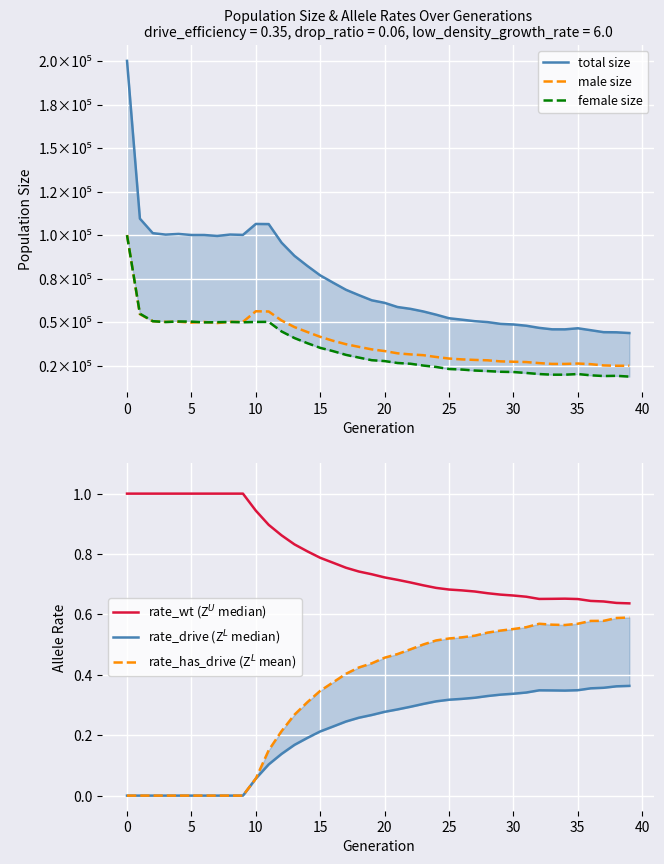

How many categories are shown in the chart?

40